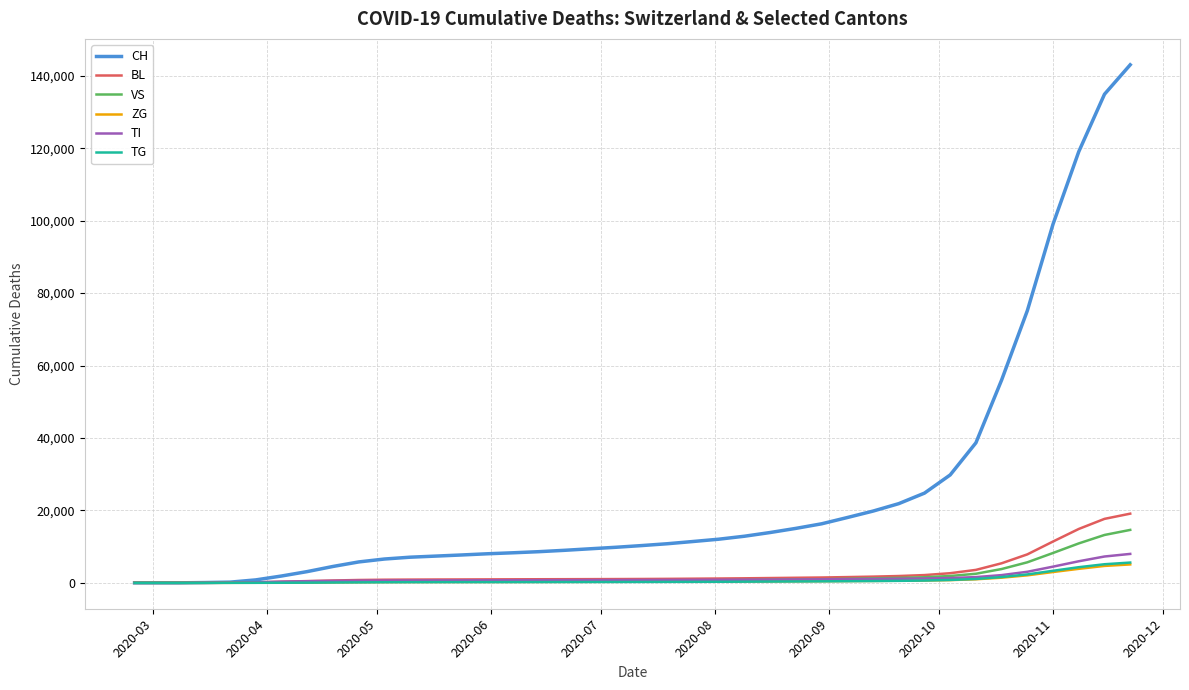

What is the highest value of the TG series?

5597